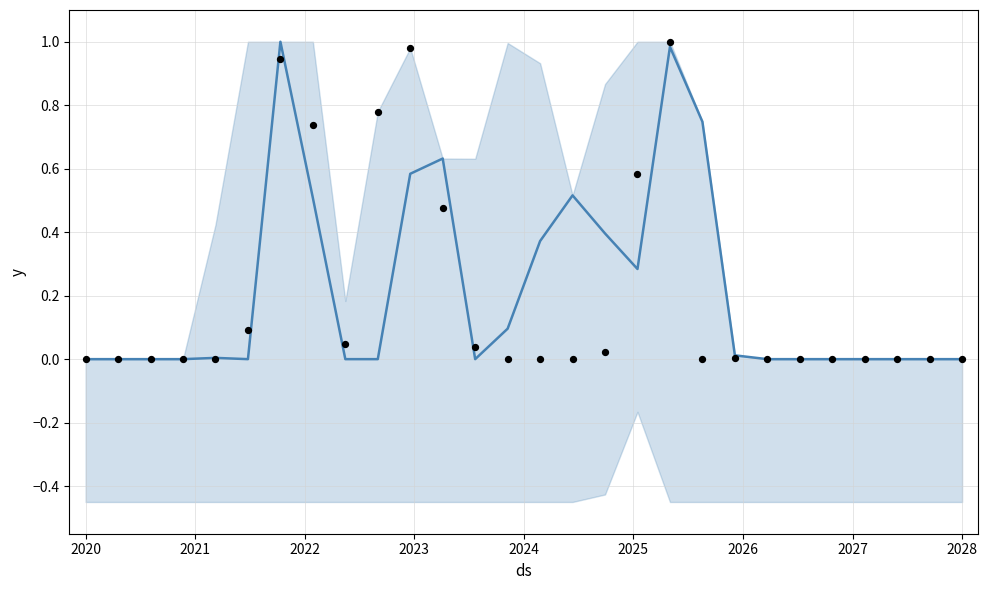

Which series contains the lowest Y value?

yhat